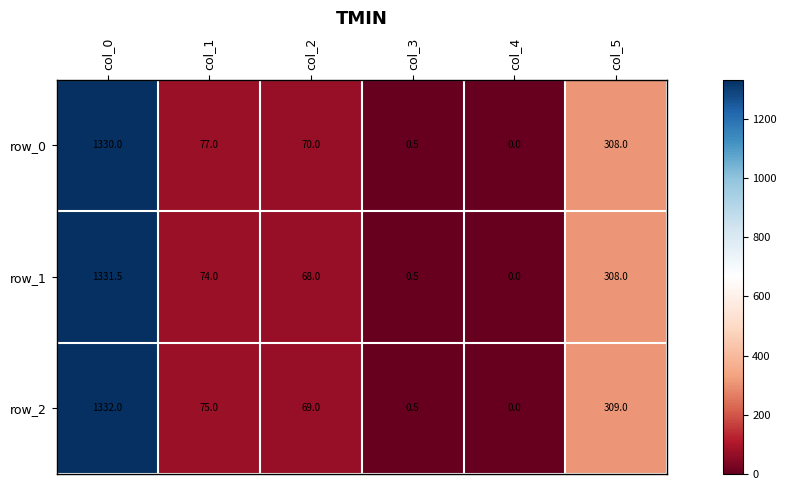

What is the difference between the maximum and minimum values in the row_1 series?

1331.5